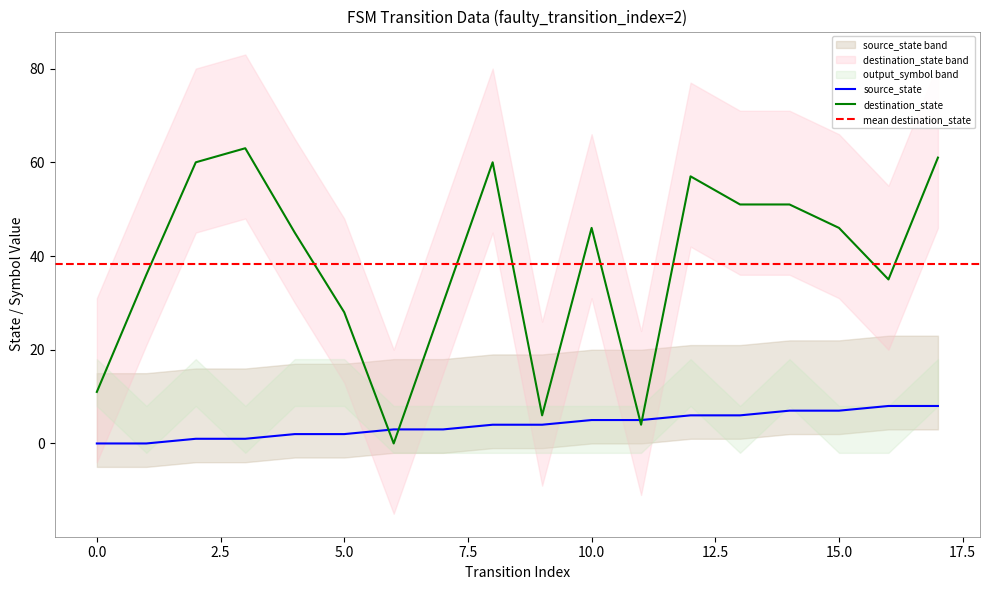

The value of source_state at 10.0 is 5. True or false?

True